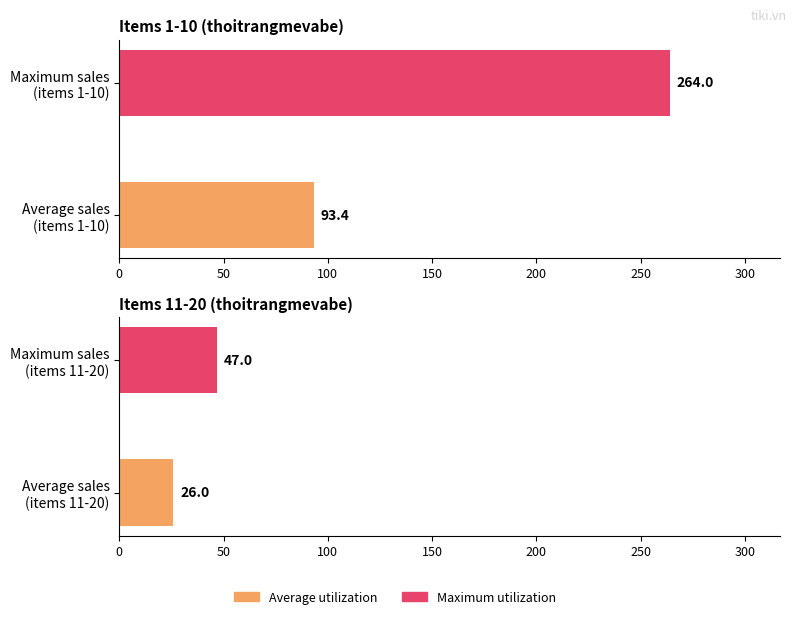

Between Maximum sales (items 1-10) and Average sales (items 1-10), which is larger?

Maximum sales (items 1-10)